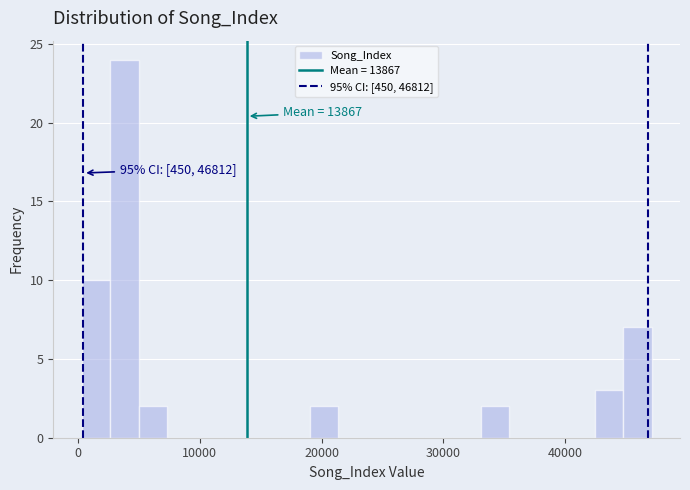

Read against the x-axis, roughly where is the centre of the tallest bar?

4000